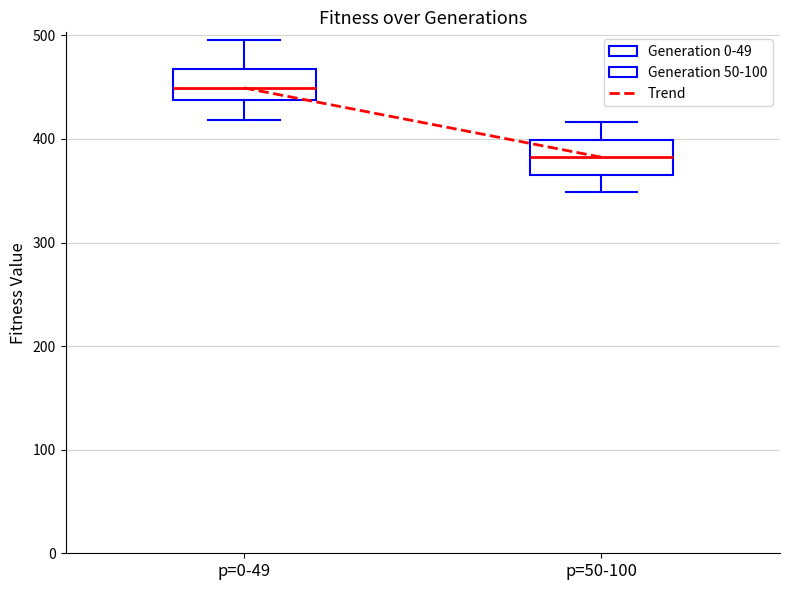

Which box has the highest median line?

p=0-49